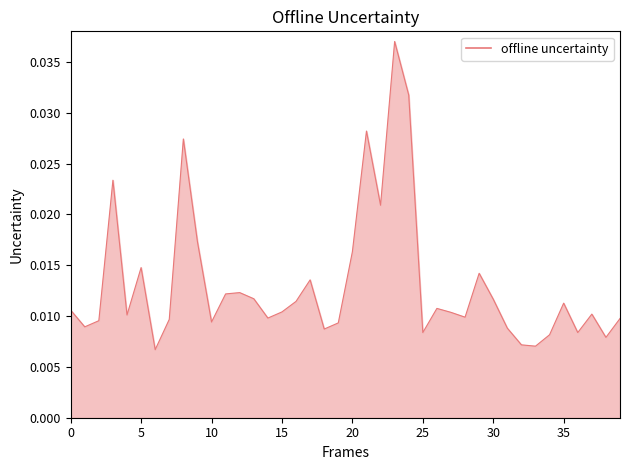

Which label corresponds to the largest value in the chart?

23